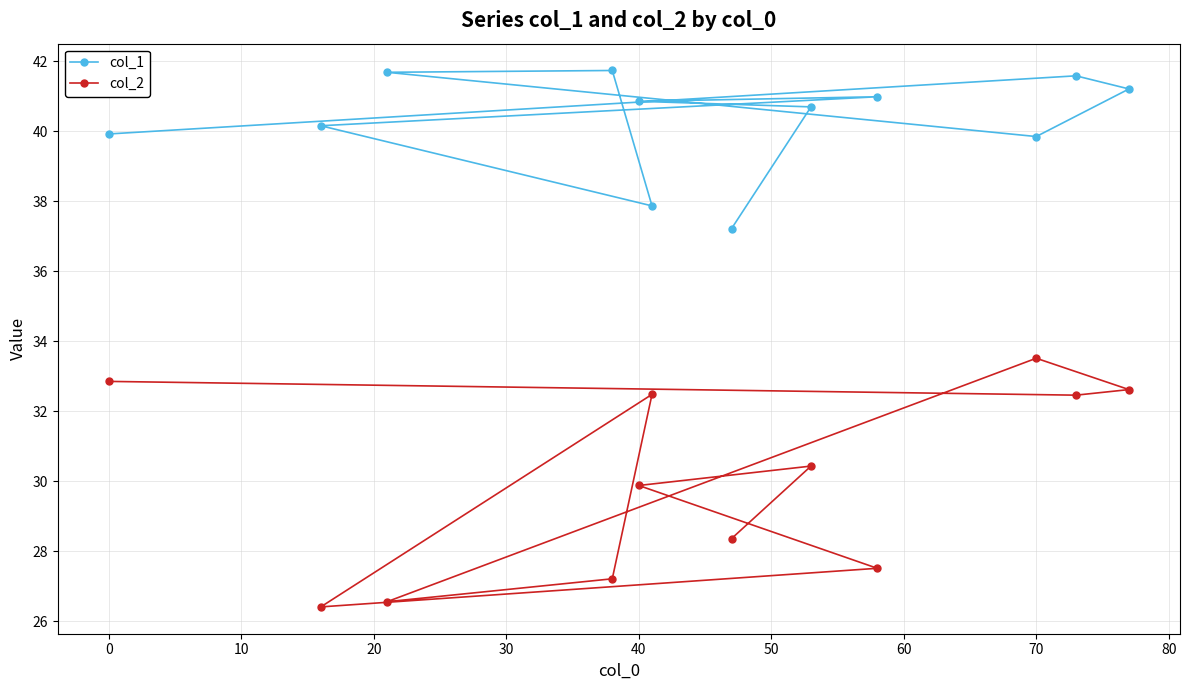

Reading left to right, transcribe all the data shown in this chart.

col_1: 39.9	40.2	41.7	41.7	40.9	37.9	37.2	40.7	41.0	39.8	41.6	41.2
col_2: 32.9	26.4	26.6	27.2	29.9	32.5	28.4	30.4	27.5	33.5	32.5	32.6